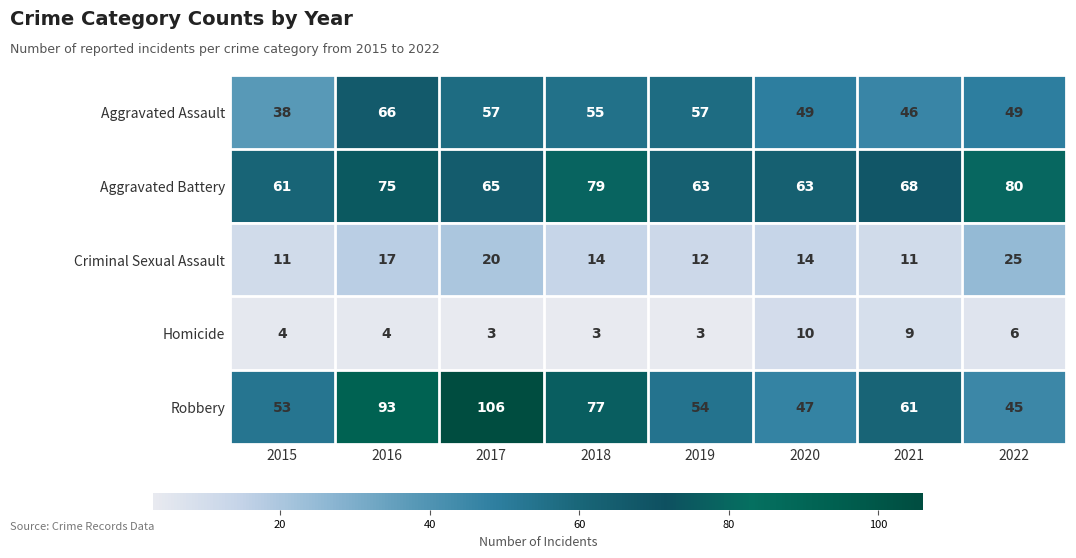

Which series has the widest spread of values?

Robbery